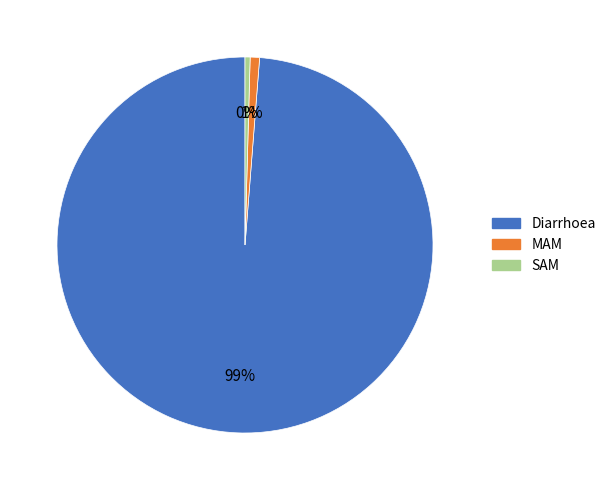

Which has a higher value, Diarrhoea or SAM?

Diarrhoea